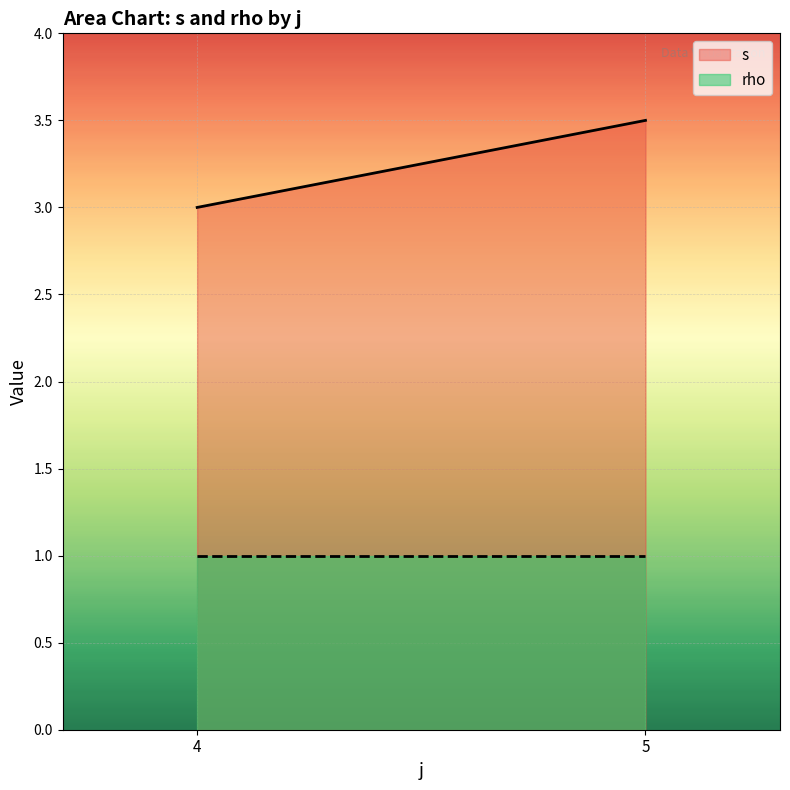

Reading left to right, what are all the values shown in this chart?

s: 4=3.0	5=3.5
rho: 4=1.0	5=1.0